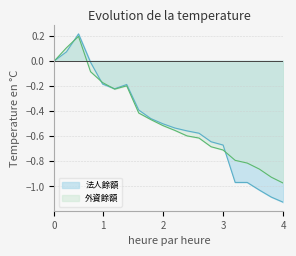

How many values in 外資餘額 are above zero?

2